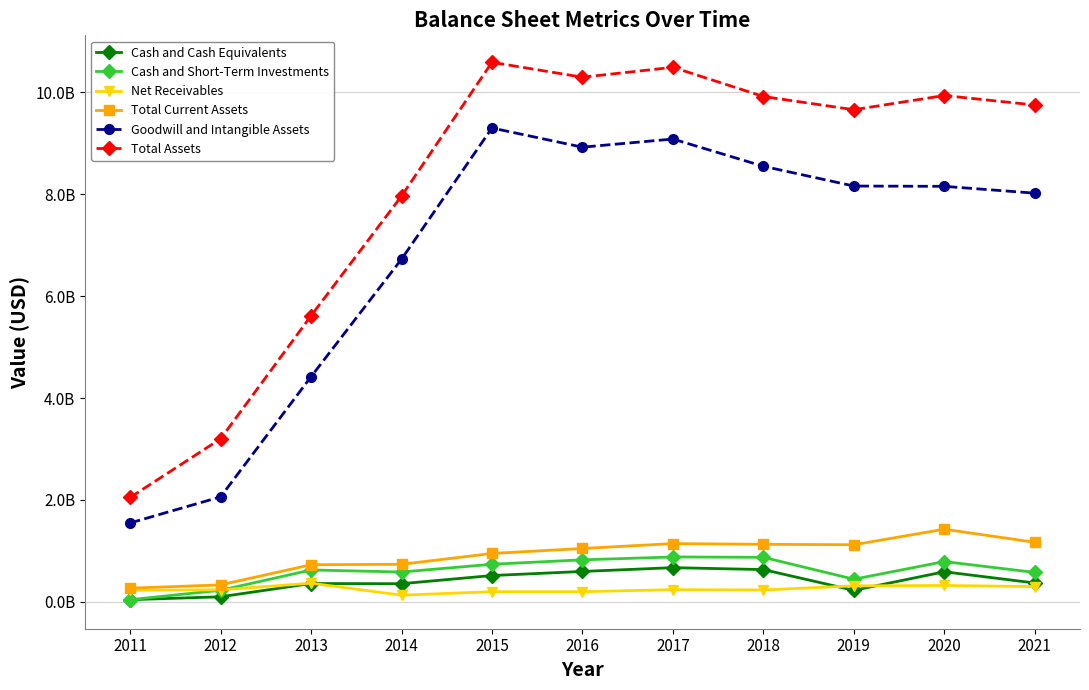

What is the difference between the maximum and second lowest values in the Cash and Short-Term Investments series?

654379000